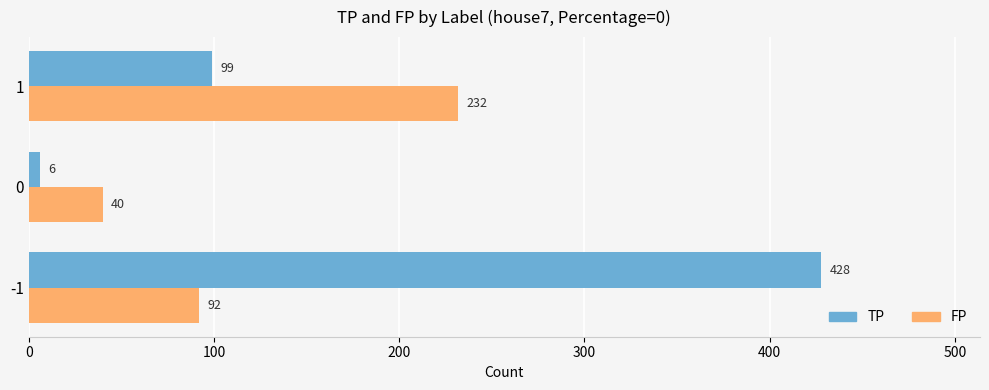

How many TP values are between 6 and 428?

3